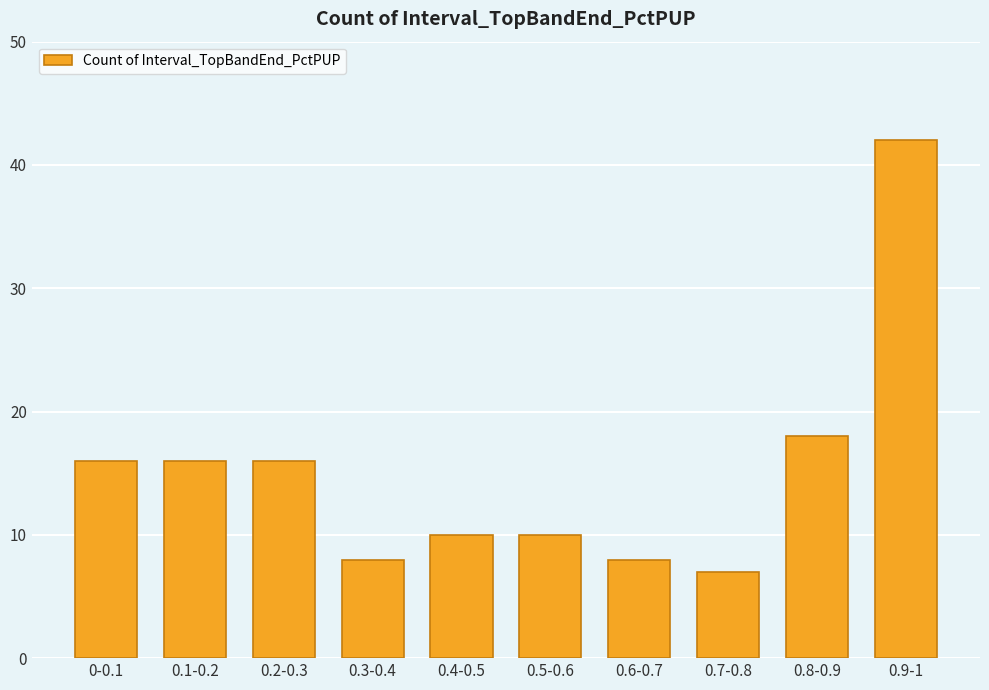

Approximately how many times larger is the value at 0-0.1 compared to 0.7-0.8?

2.3